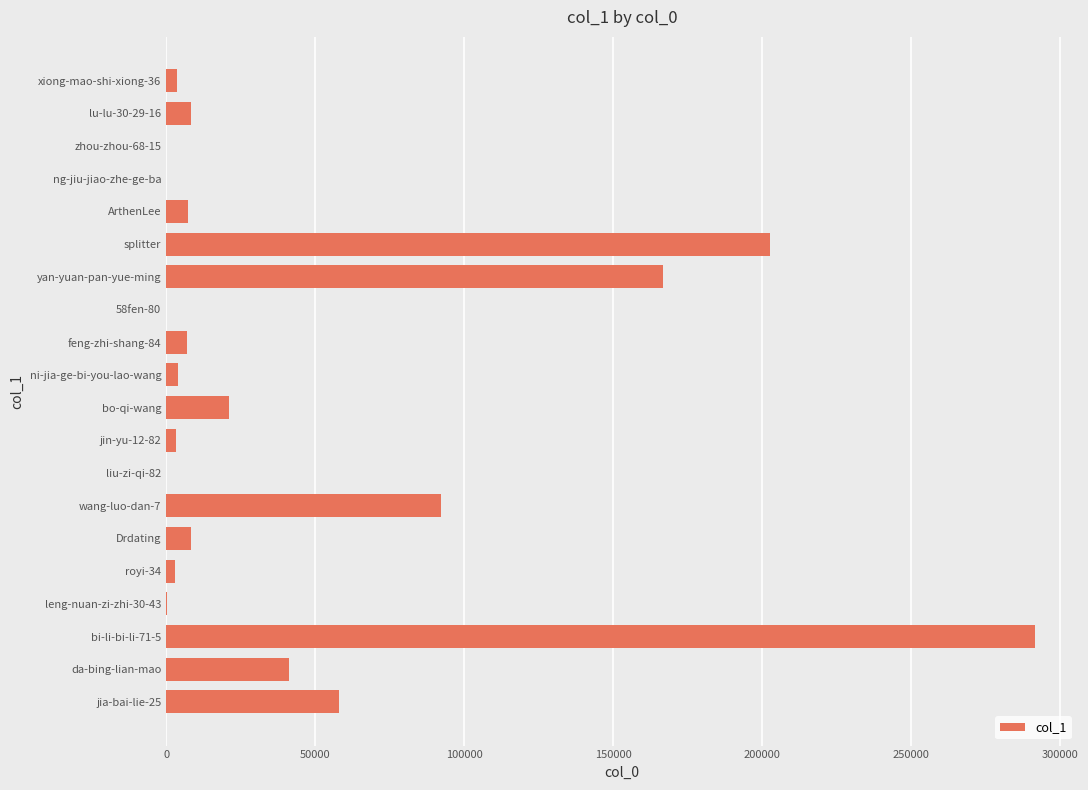

Is it true that the value at Drdating is 8172?

True